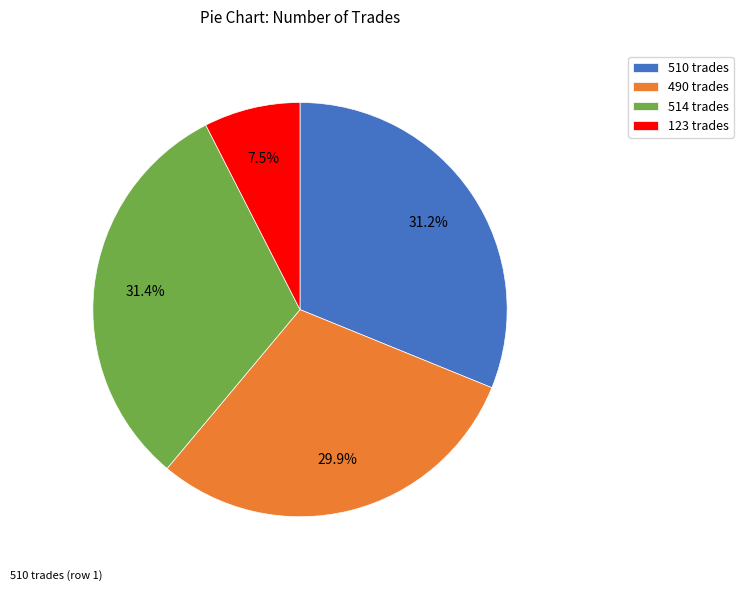

To the nearest percent, what percentage of the pie is 514?

31%